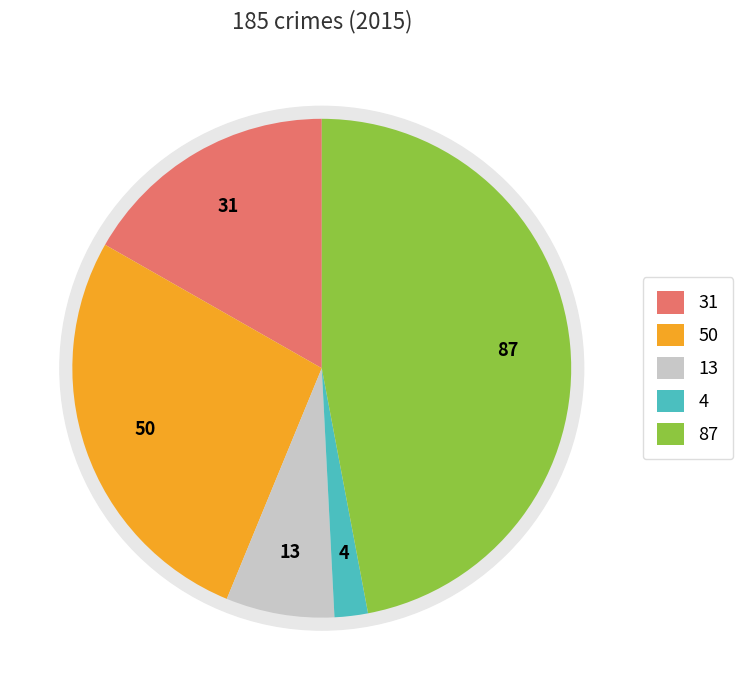

To the nearest percent, what is the average slice percentage?

20%